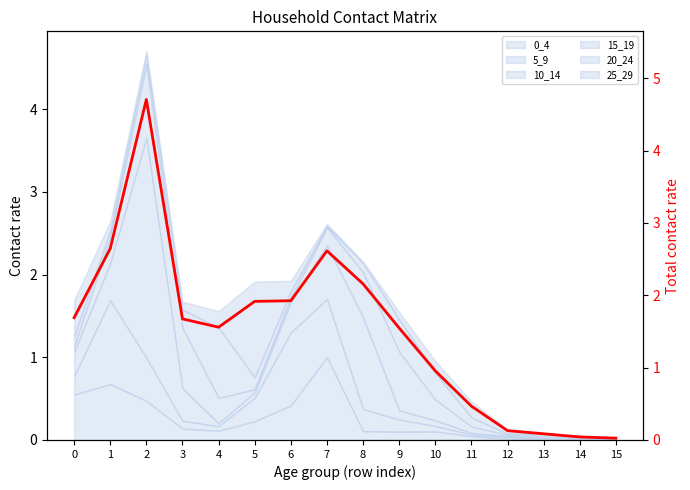

What is the value of the 6th point from the left?

1.9